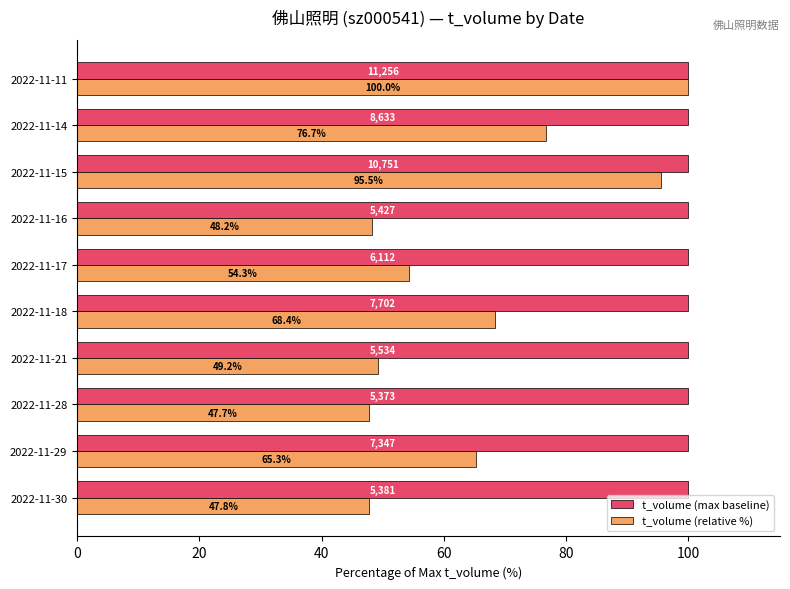

Rank the series at 2022-11-21 from lowest to highest value.

t_volume (relative %), t_volume (max baseline)